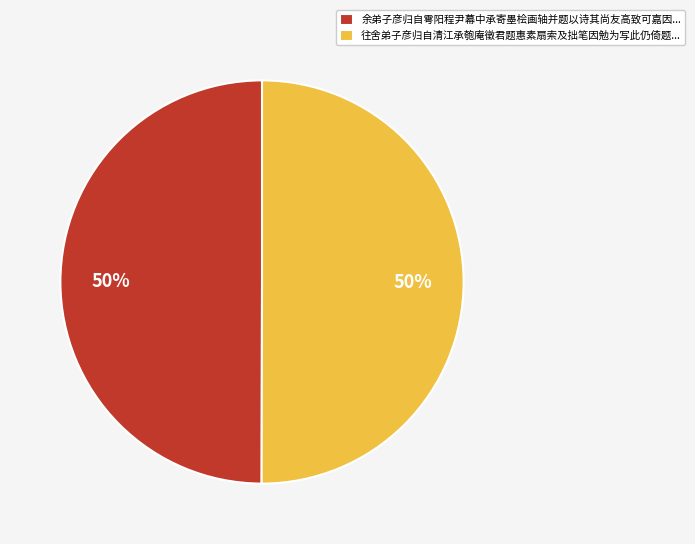

How many slices are in this pie chart?

2